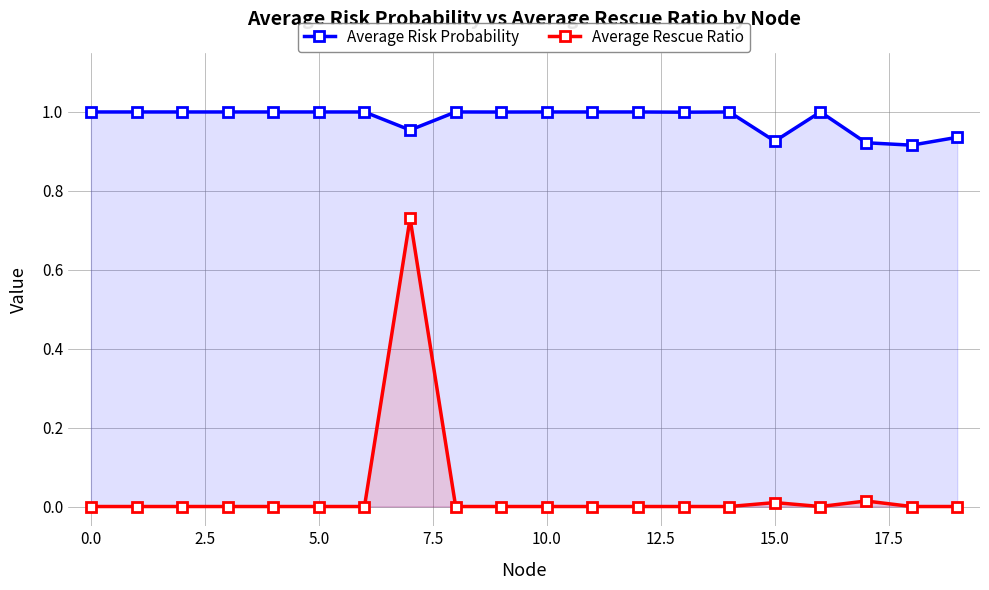

What is the average value of the Average Risk Probability series?

1.0